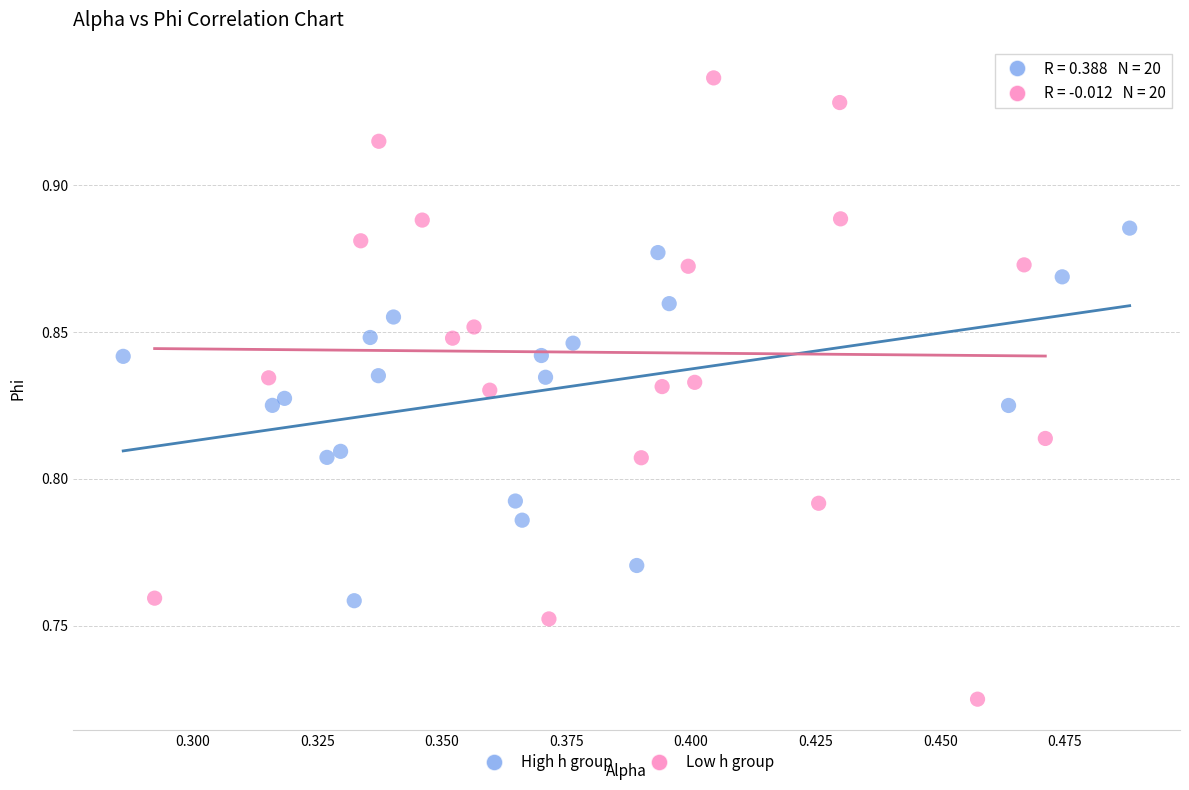

What are all the series names shown in the legend?

High h group, Low h group